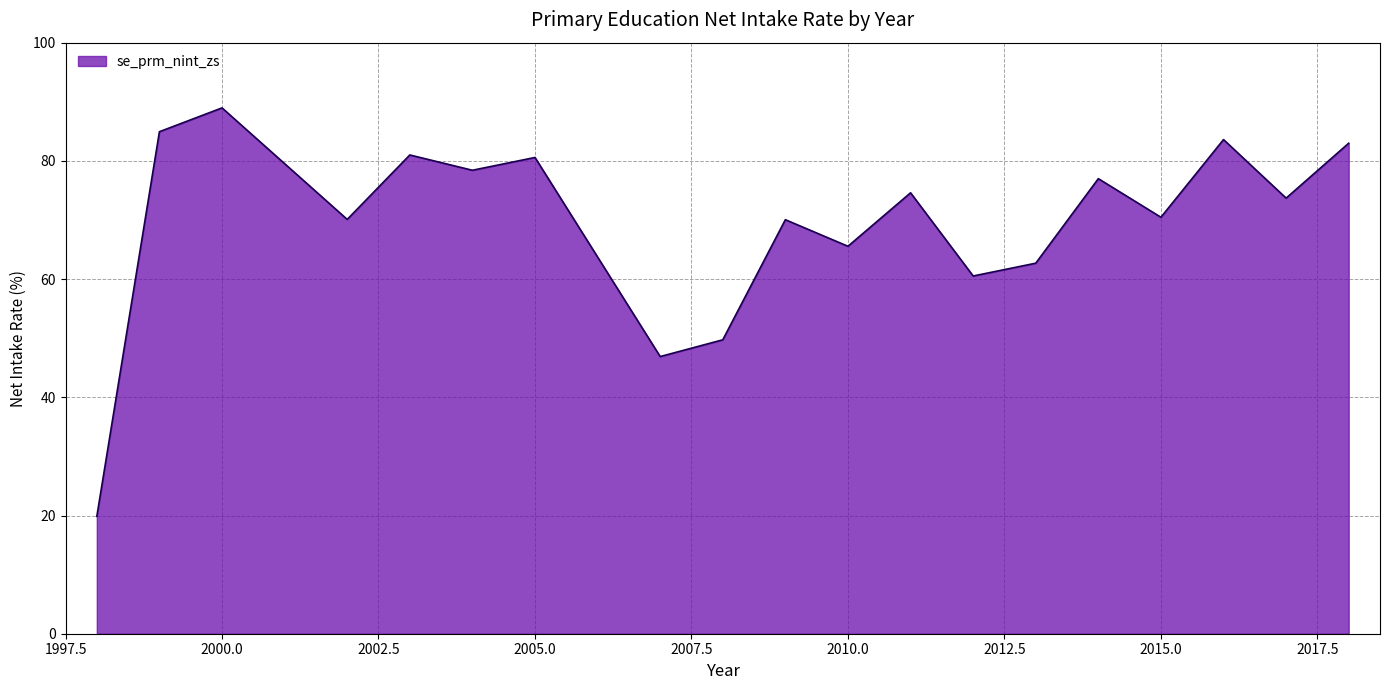

What is the smallest value displayed?

19.9